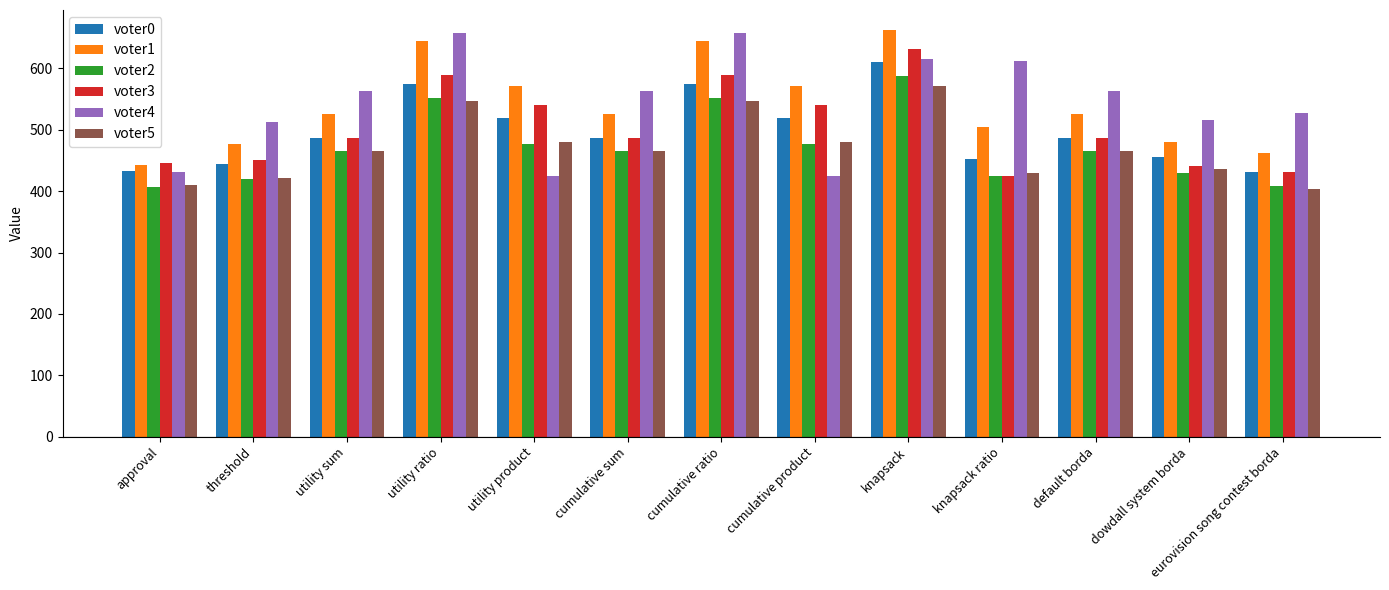

Is it true that voter1 equals 572 at utility product?

True